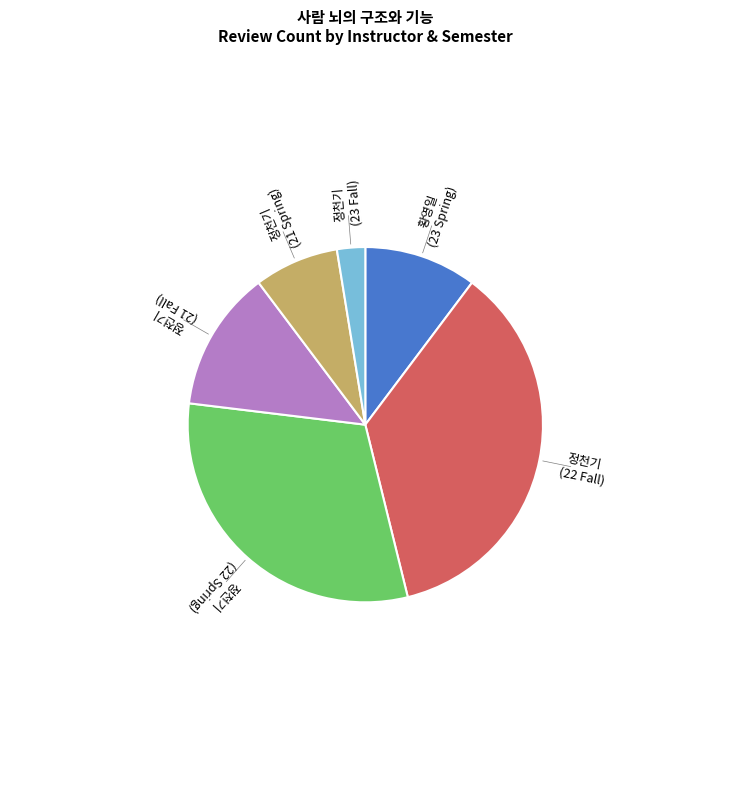

What is the largest slice in the pie chart?

정천기 (22 Fall)